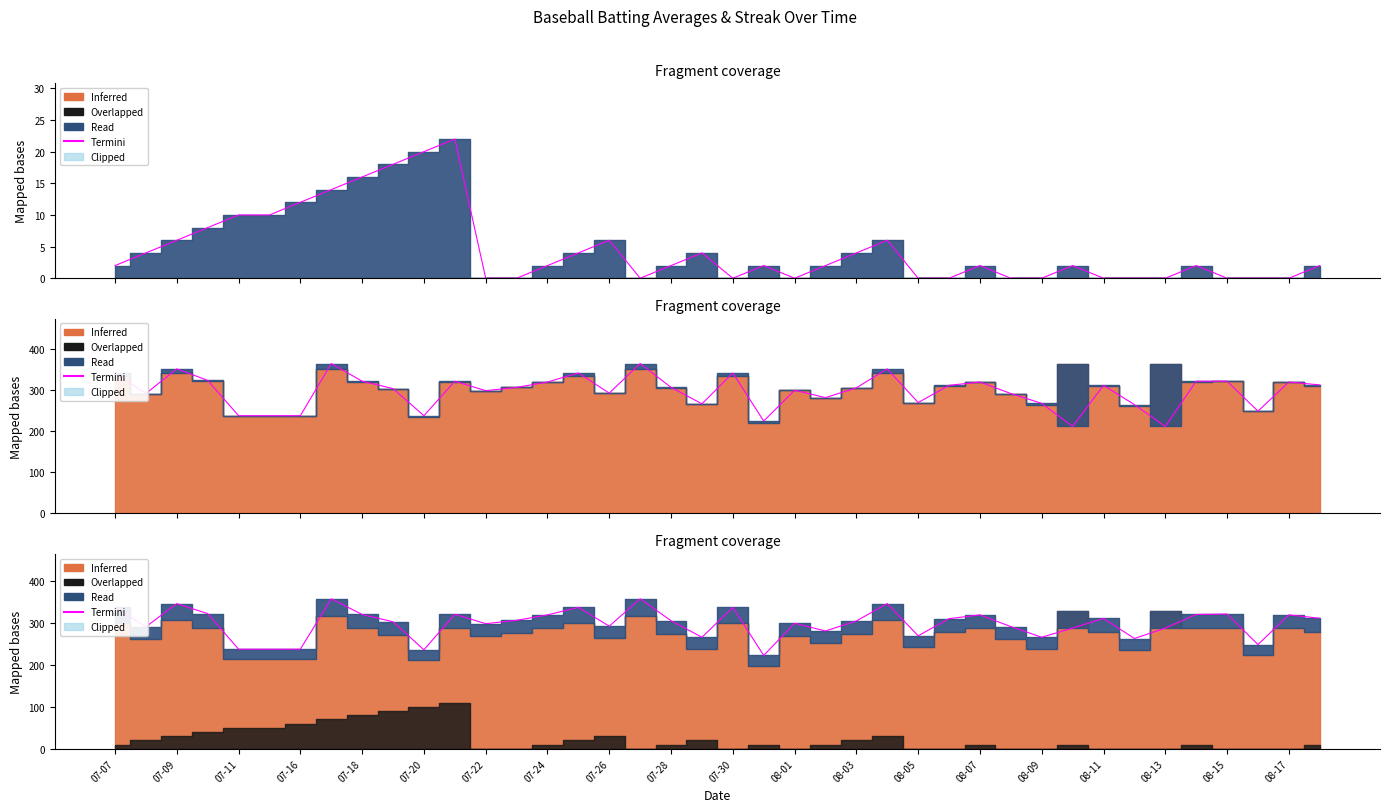

How many interior local peaks (higher than both neighbors) does the data have?

12